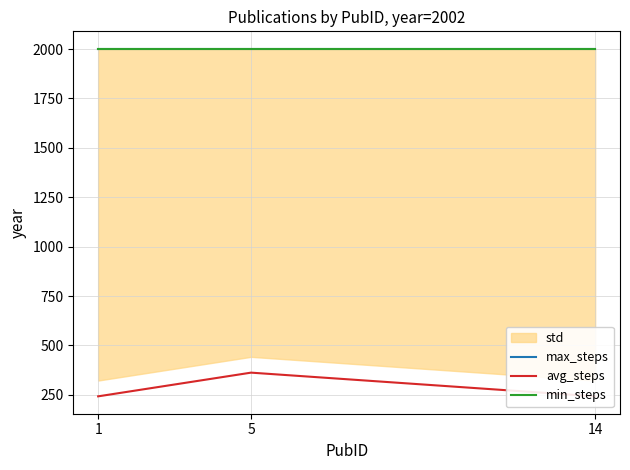

What is the smallest value displayed?

242